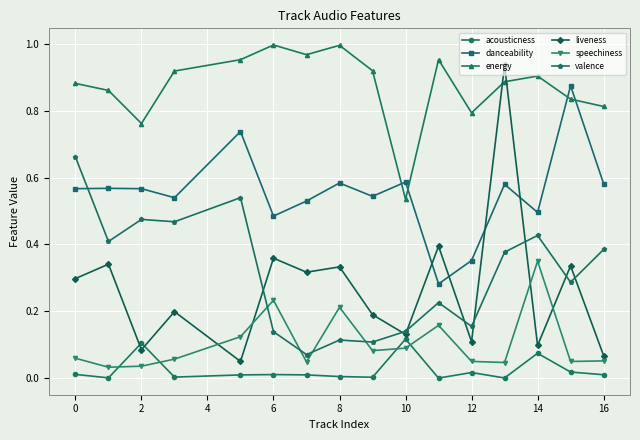

Count the valence values in the range 0 to 1.

16